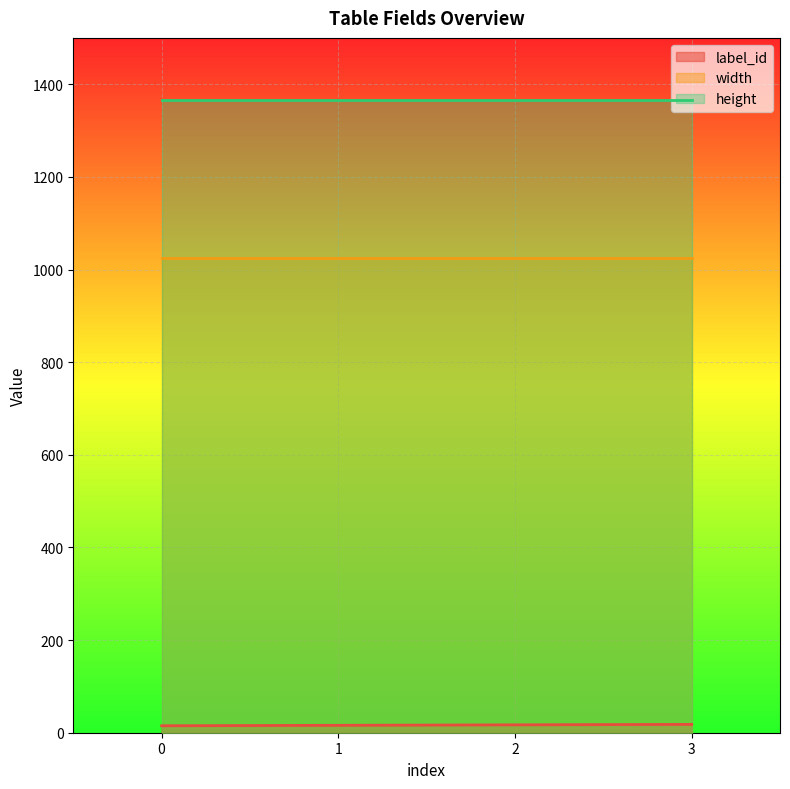

True or false: label_id and width intersect in this chart.

False